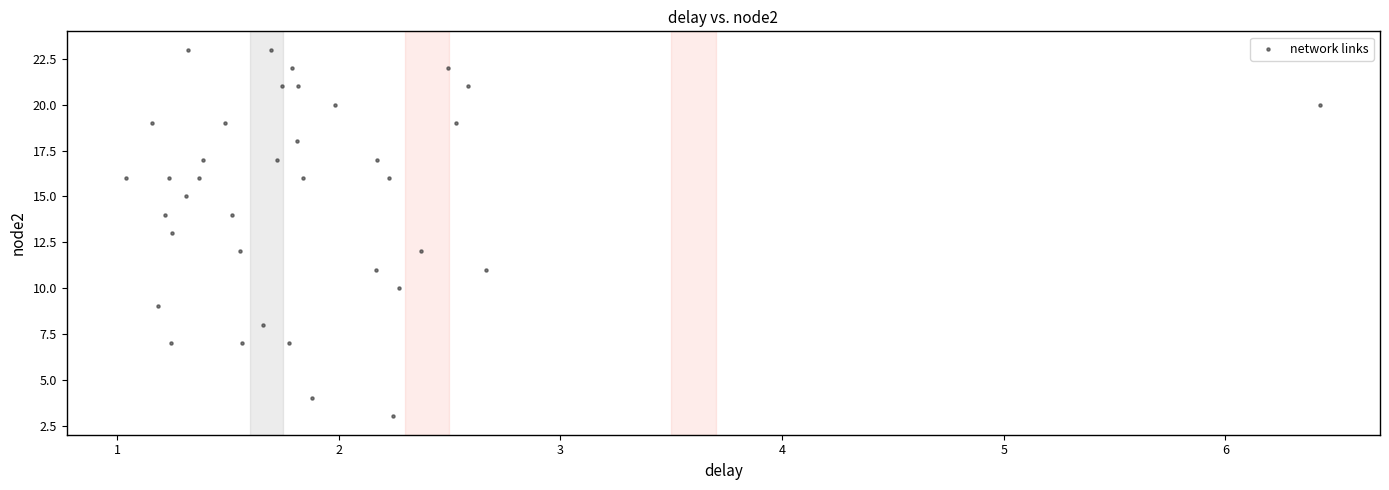

What is the range of Y values (max minus min)?

20